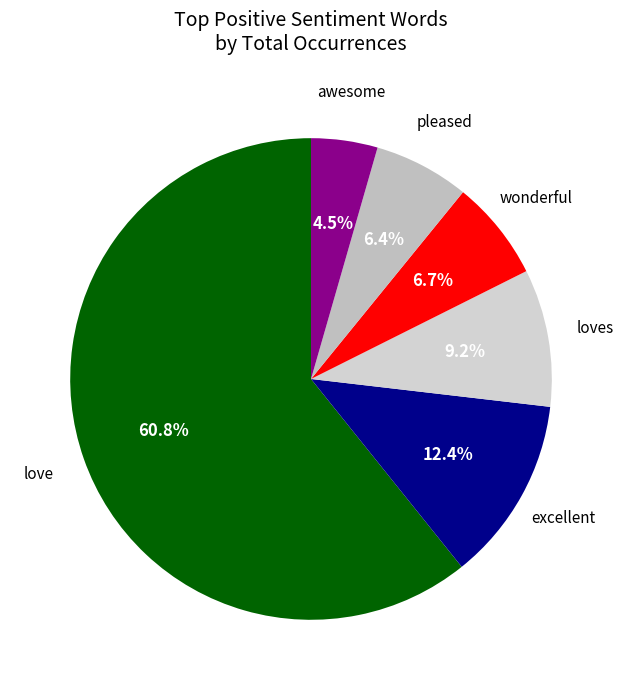

How many segments does this pie chart have?

6